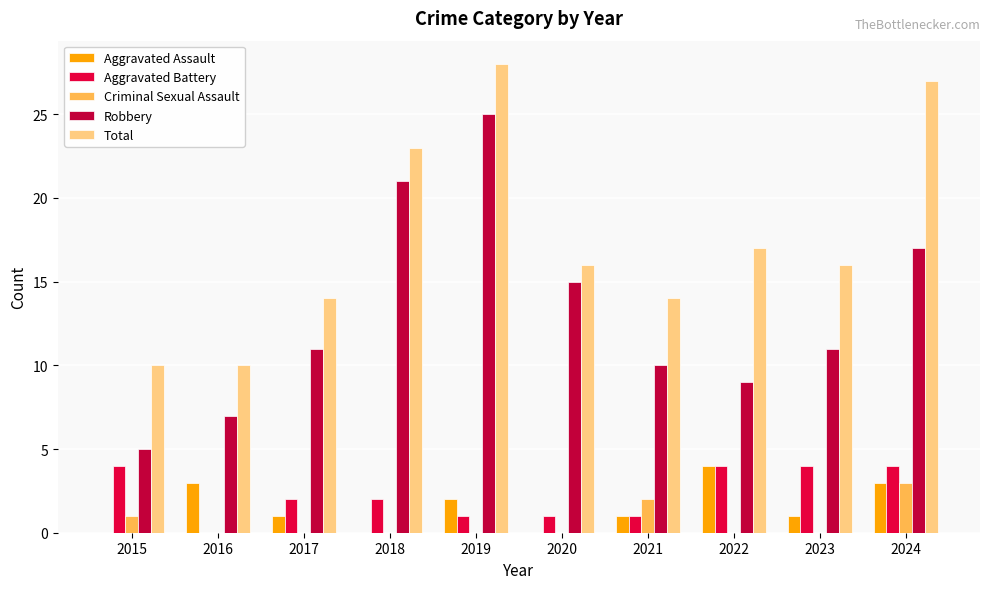

Which series has the largest total across all categories?

Total